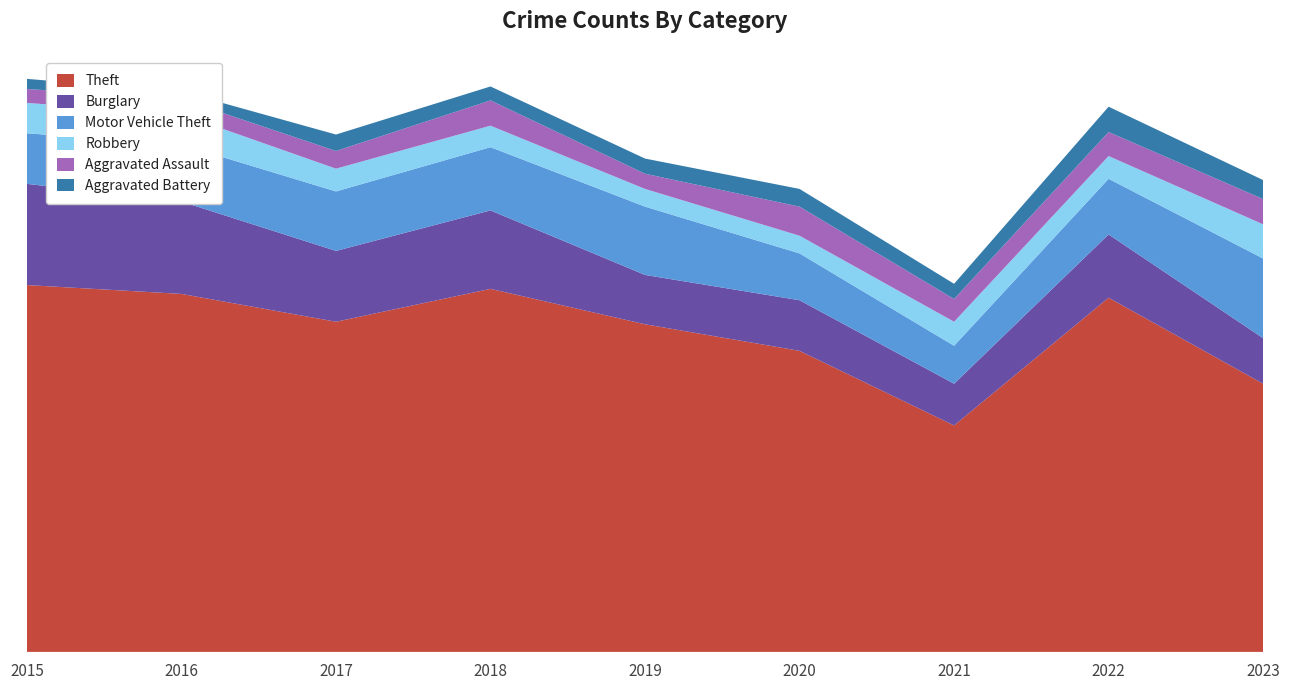

Reading left to right, list all the values displayed in this chart.

Theft: 290	283	261	287	259	238	179	280	212
Burglary: 80	73	56	62	39	40	33	50	36
Motor Vehicle Theft: 40	45	47	50	54	37	30	44	63
Robbery: 24	24	18	17	14	14	19	18	27
Aggravated Assault: 11	12	14	20	12	23	18	19	20
Aggravated Battery: 8	6	13	11	12	14	12	20	15